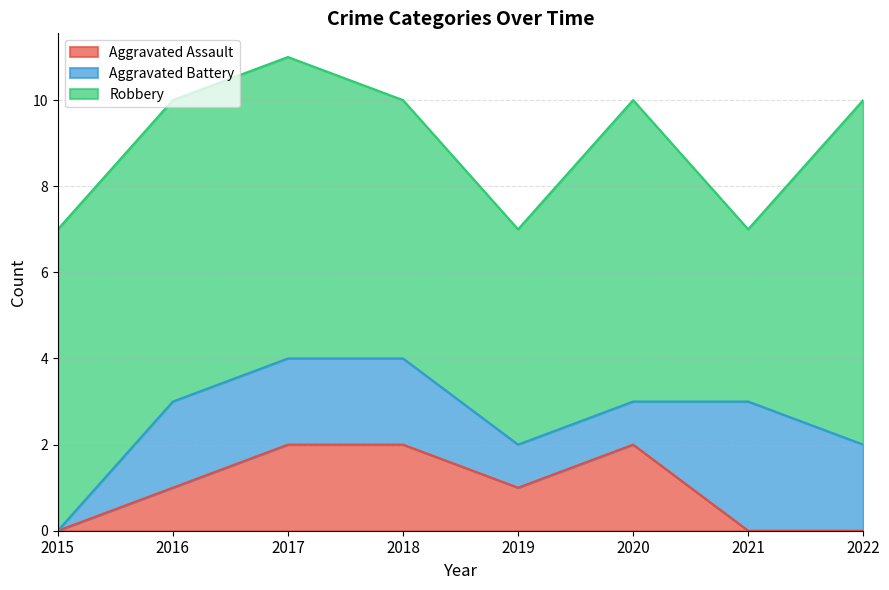

Which series ends up on top after the final intersection of Aggravated Battery and Aggravated Assault?

Aggravated Battery